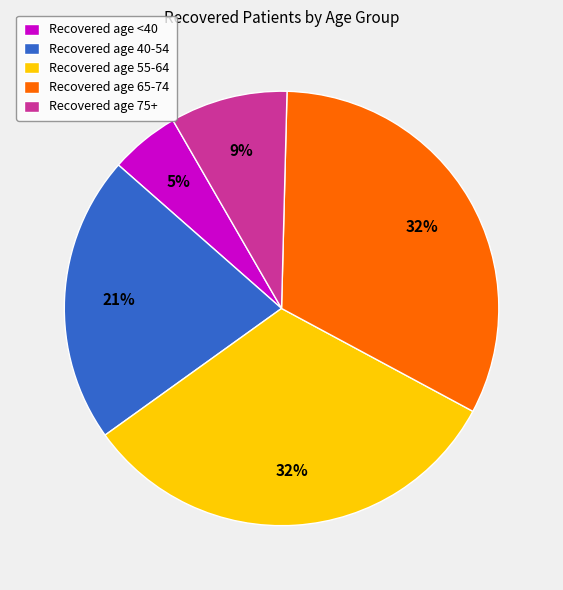

Does any single category account for the majority?

No